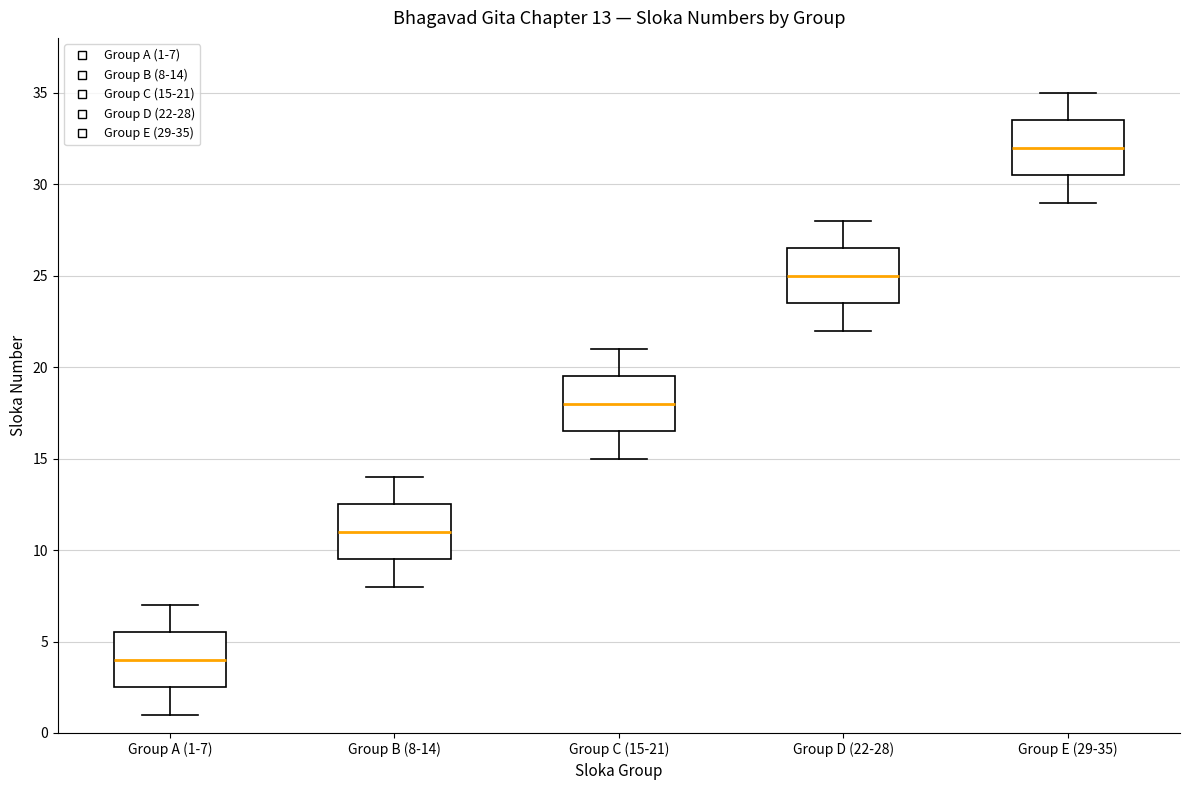

Which box's median line is the highest?

Group E (29-35)